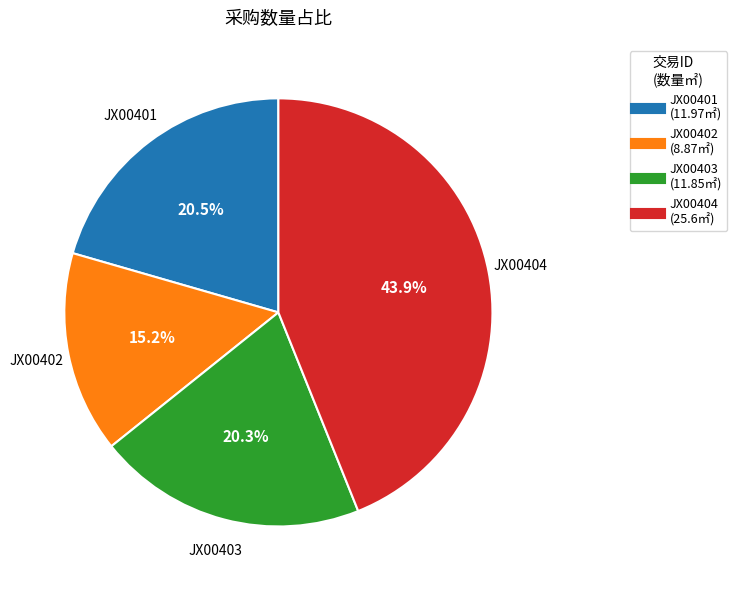

The JX00404 slice represents 57% of the pie. True or false?

False